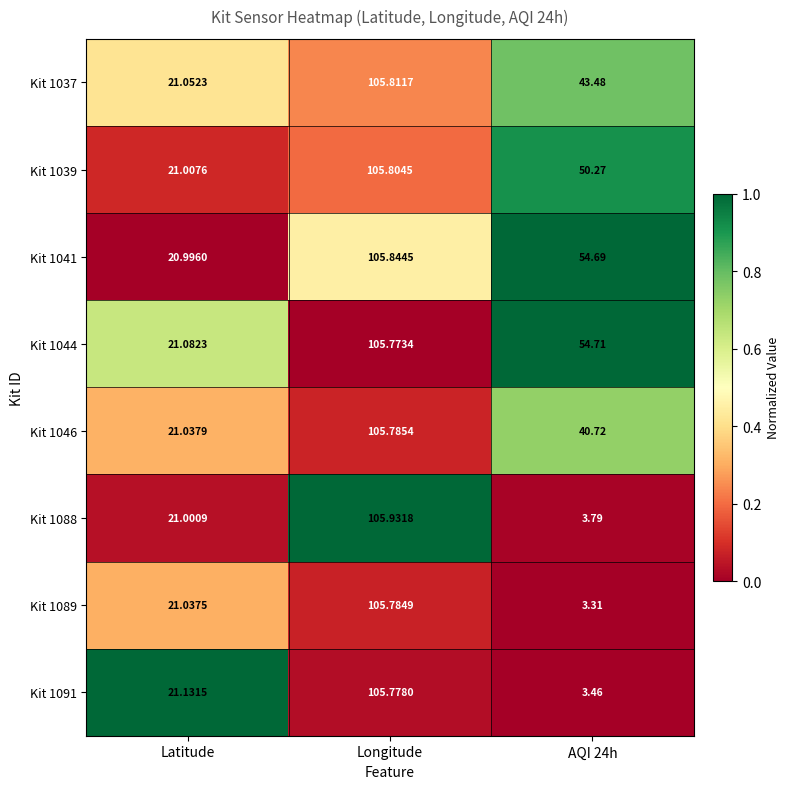

How many series are shown in this chart?

8